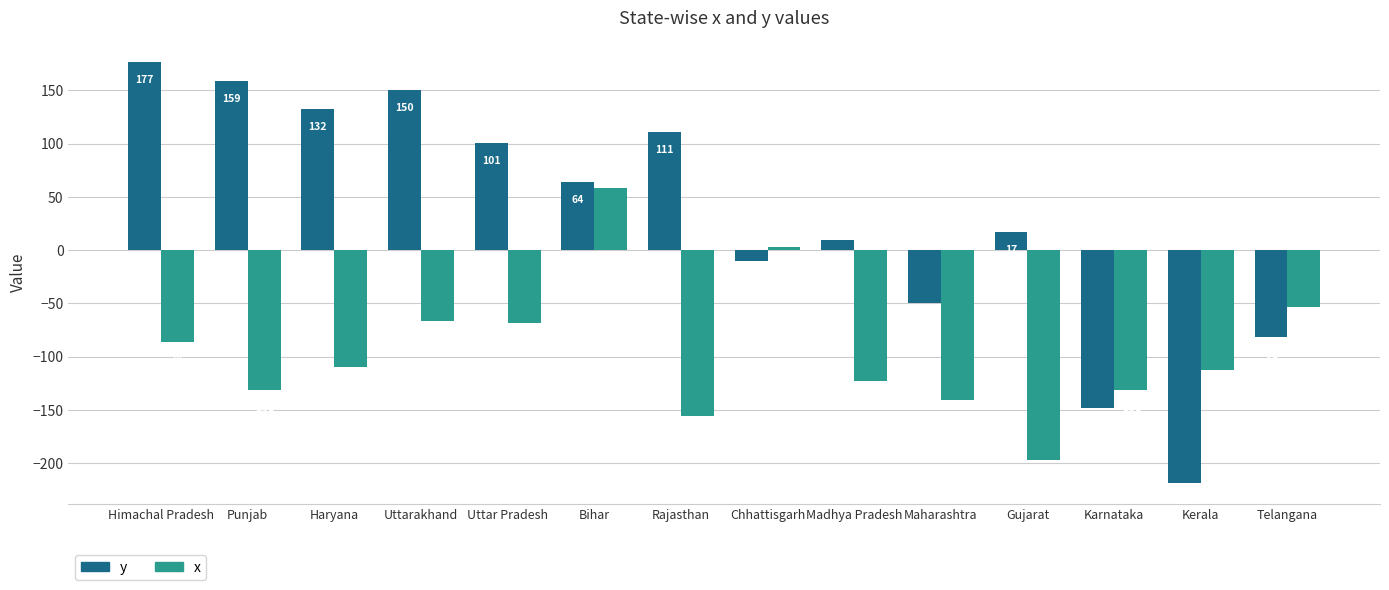

True or false: y has a value of -50 at Maharashtra.

True